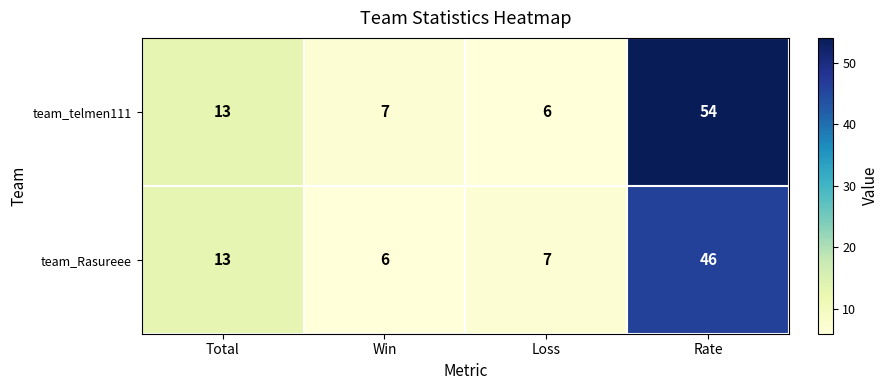

Which label corresponds to the largest value in the chart?

Rate